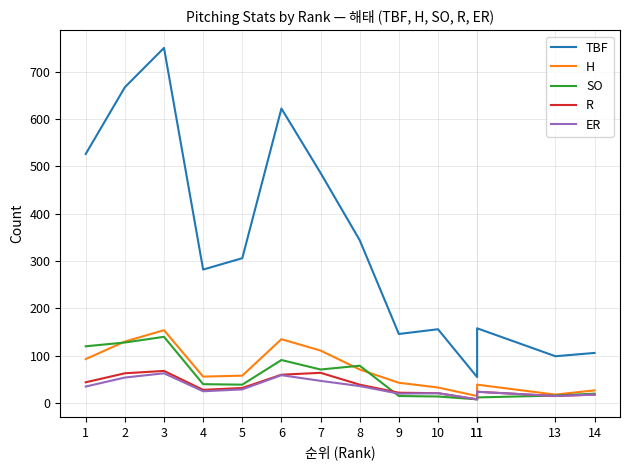

What is the value of the R point at the 12th from the left?

8